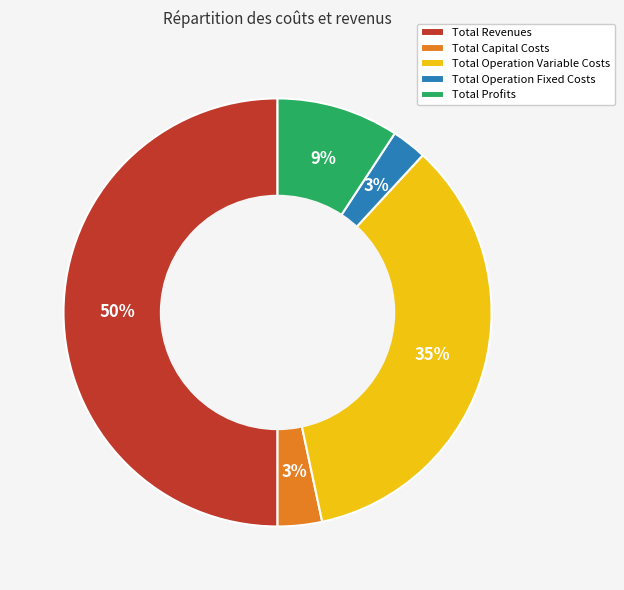

How many slices are in this pie chart?

5